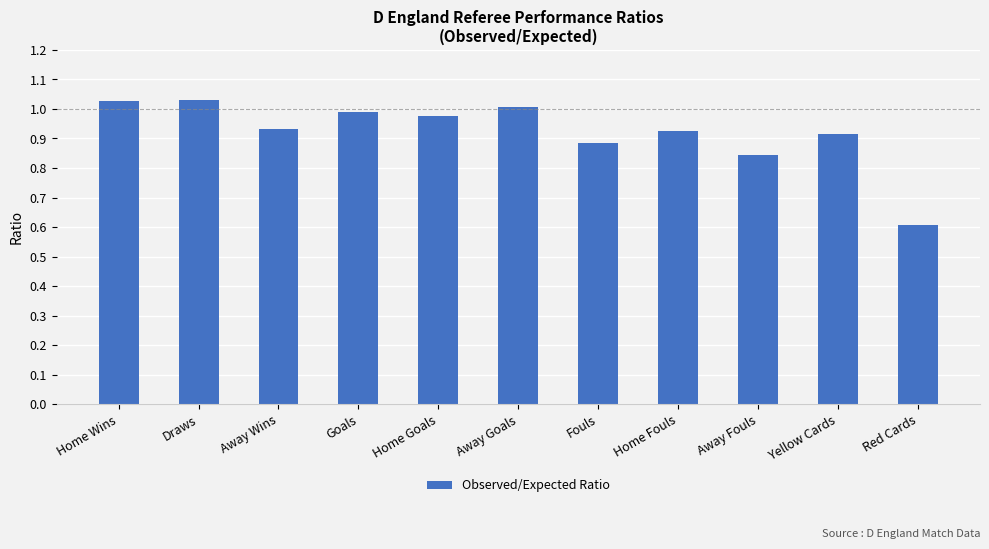

Which label corresponds to the smallest value in the chart?

Red Cards